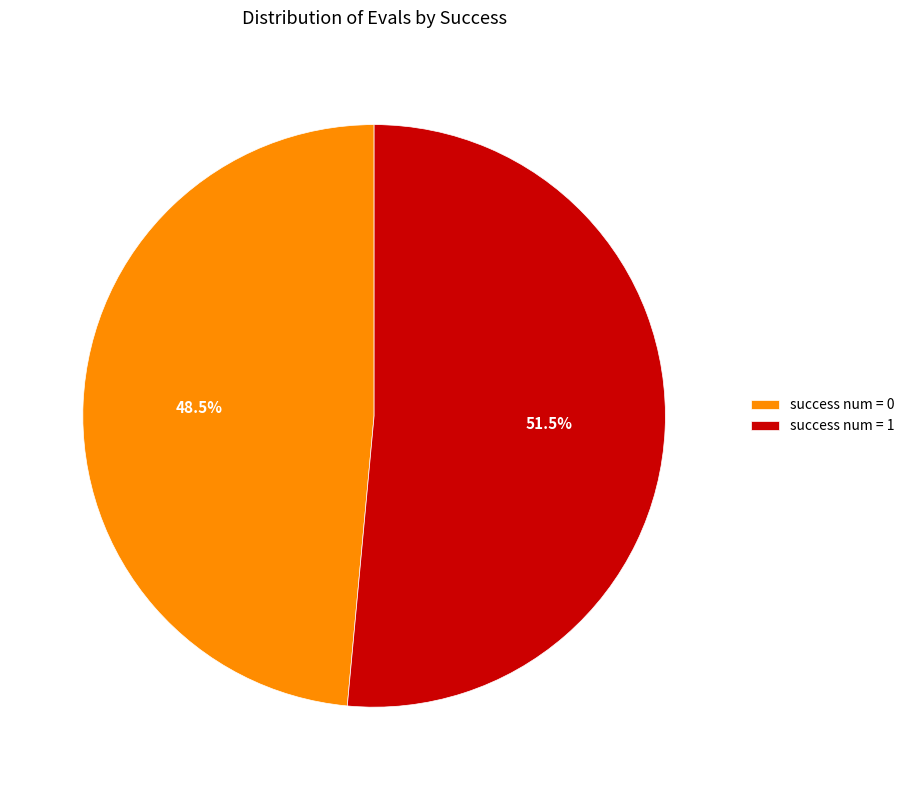

What is the majority slice?

success num = 1